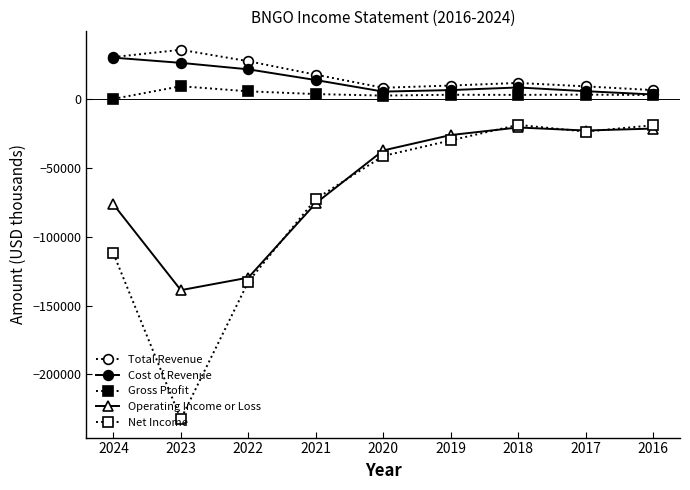

Is this an area chart (filled region under the line)?

No